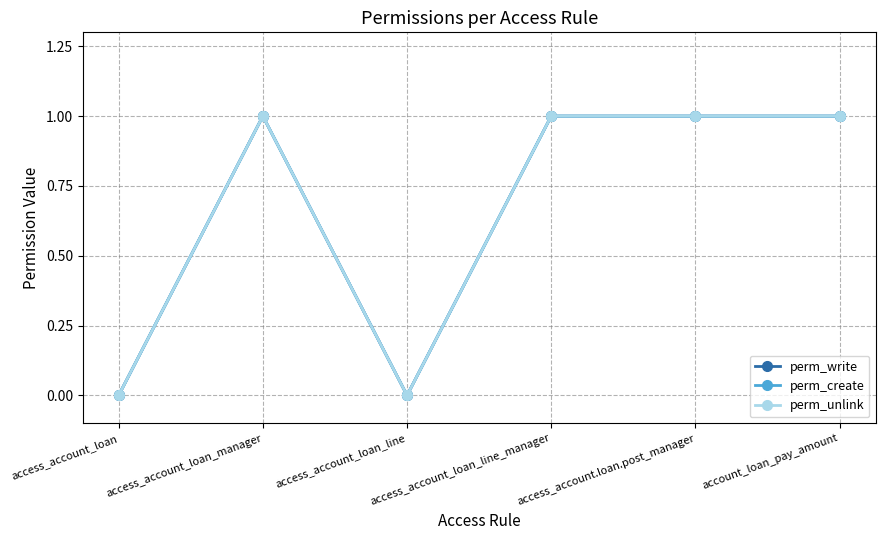

Is this an area chart (filled region under the line)?

No